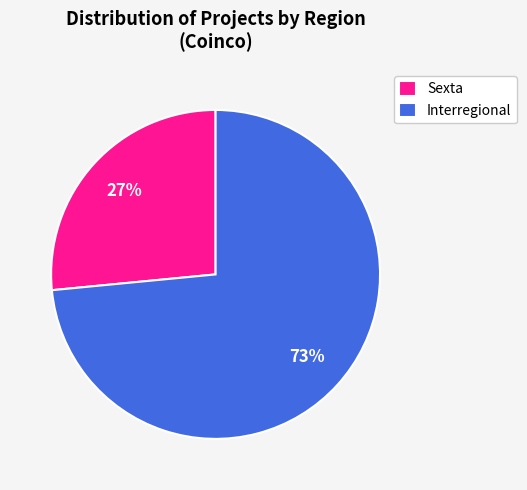

To the nearest percent, what is the combined percentage of Interregional and Sexta?

100%